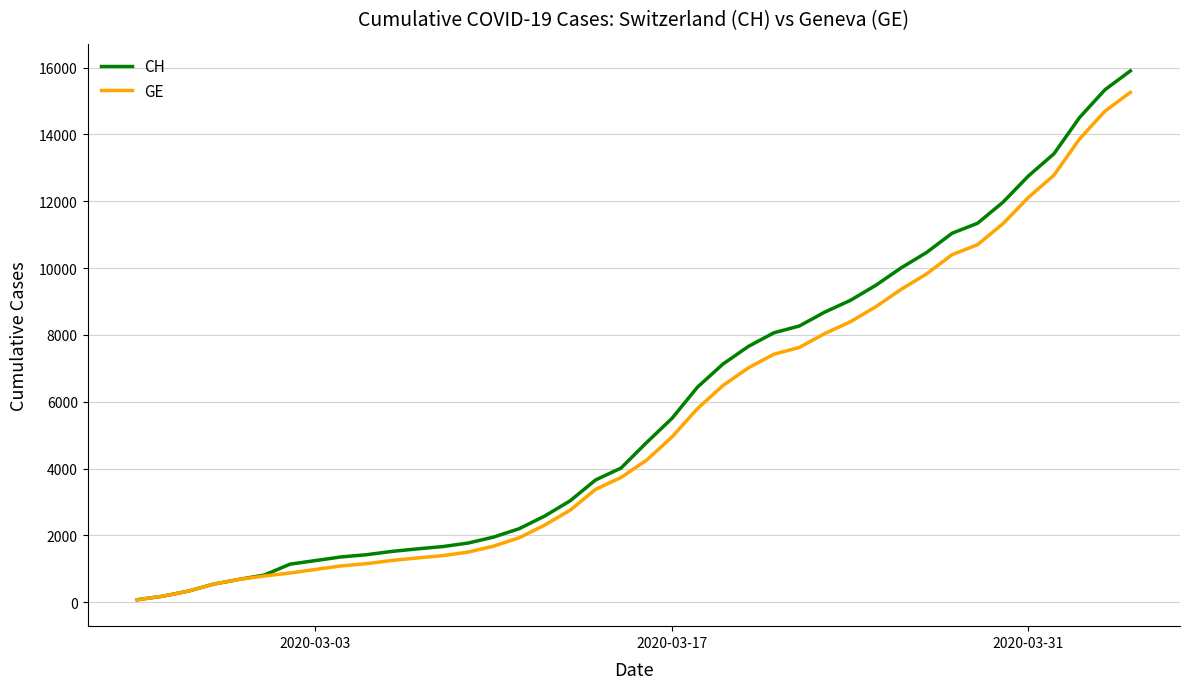

Which series has the largest range (max minus min)?

CH